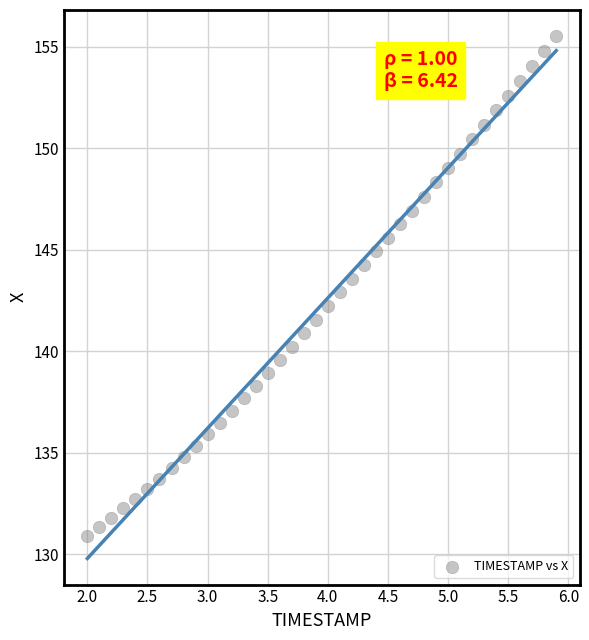

What is the range of Y values (max minus min)?

24.6